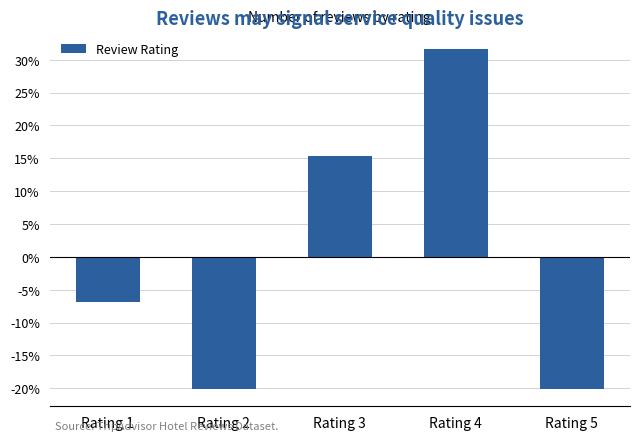

How many values are below zero?

3